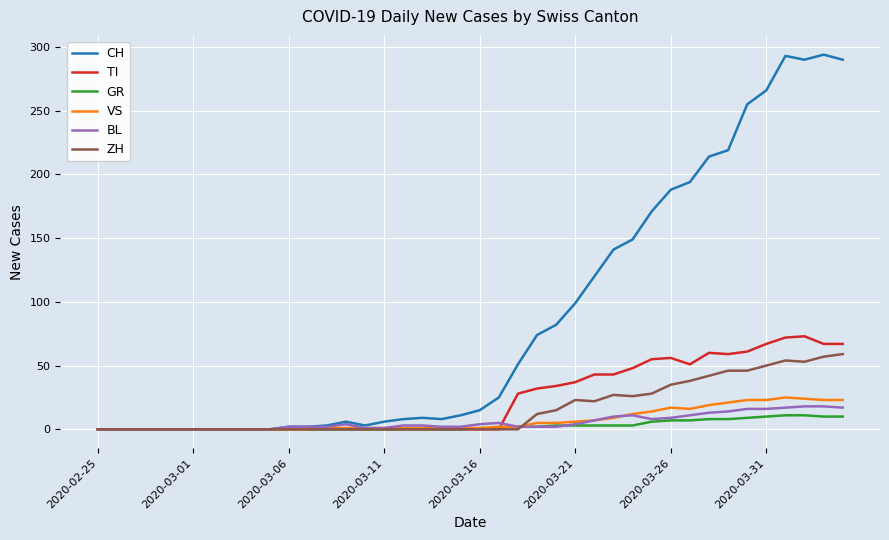

Which series has the largest total across all categories?

CH